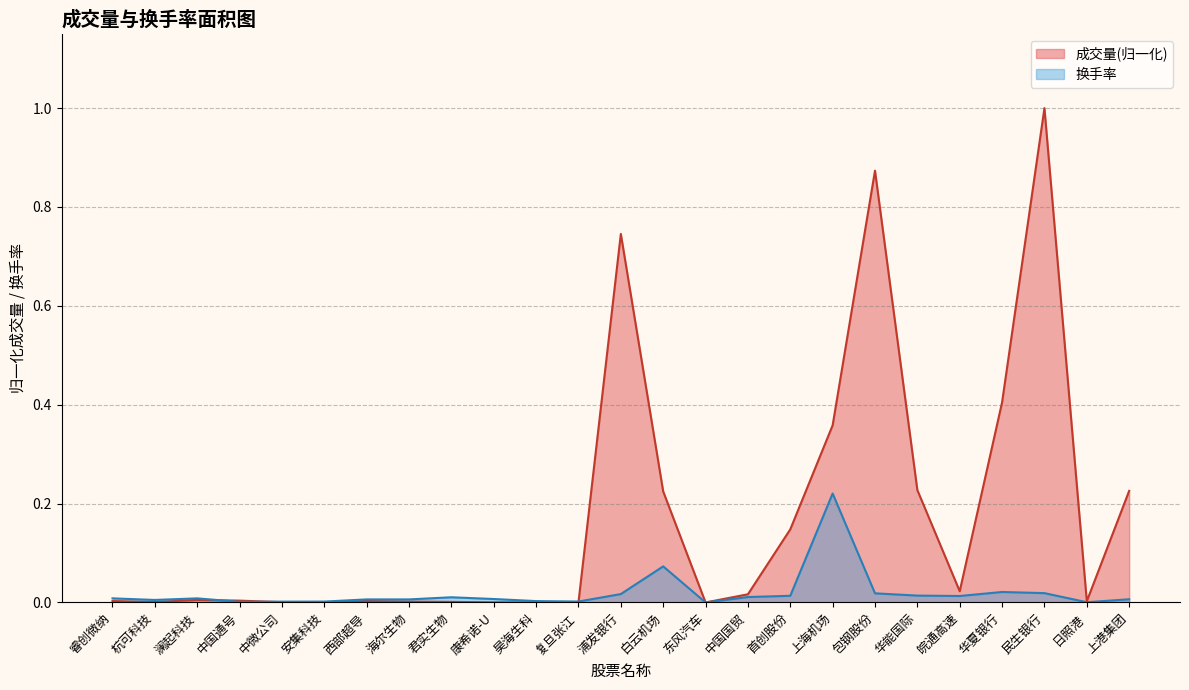

True or false: 成交量(归一化) has a value of 0.0 at 澜起科技.

True